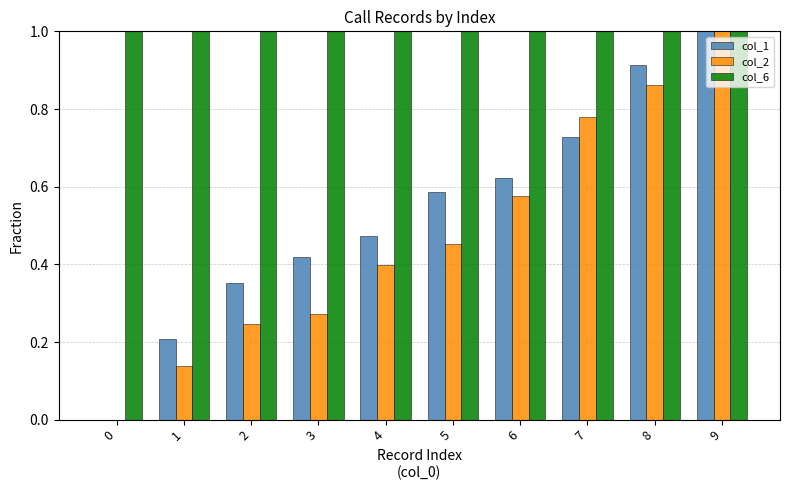

Is it true that col_1 equals 0.4 at 6?

False